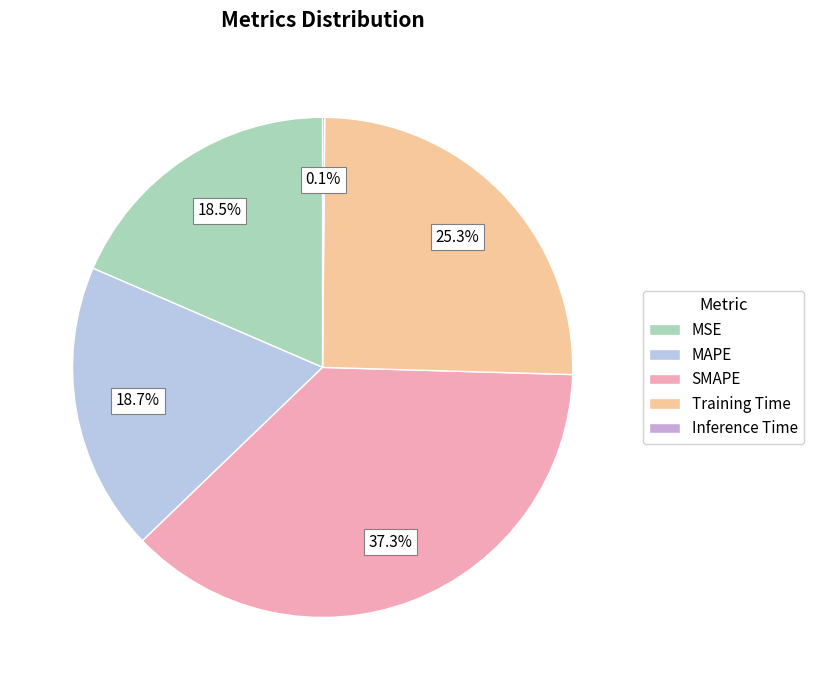

To the nearest percent, what percentage of the pie is MAPE?

19%